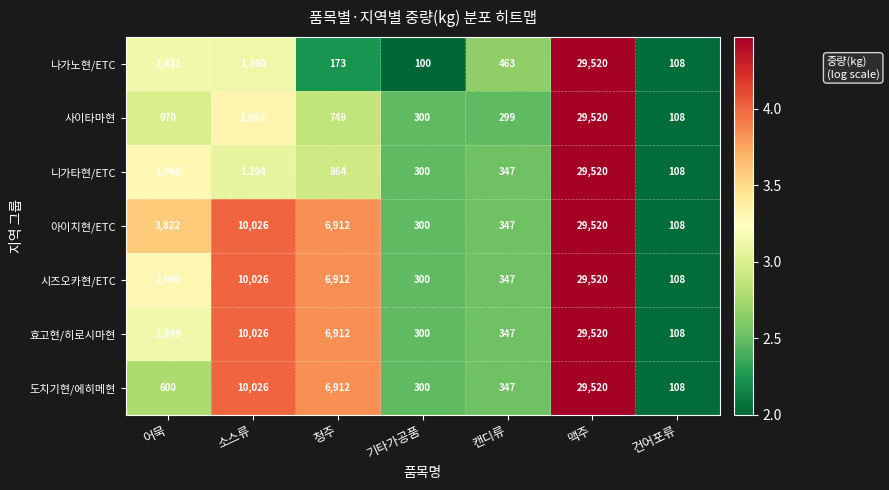

Which series changed the most between 어묵 and 소스류?

도치기현/에히메현